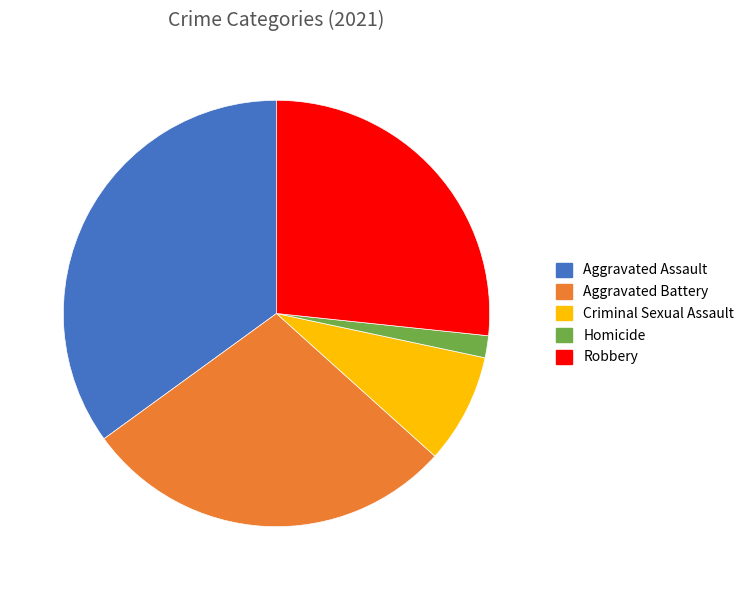

Which slice is the largest?

Aggravated Assault